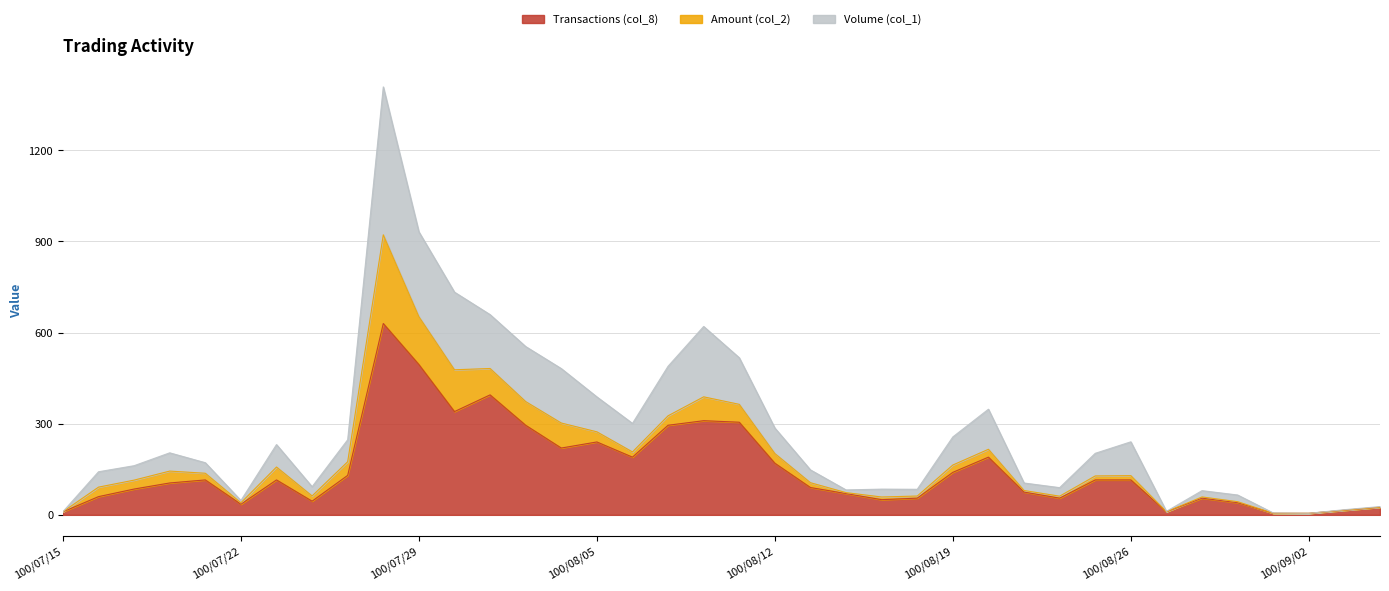

True or false: Volume (col_1) and Transactions (col_8) cross at least once.

False